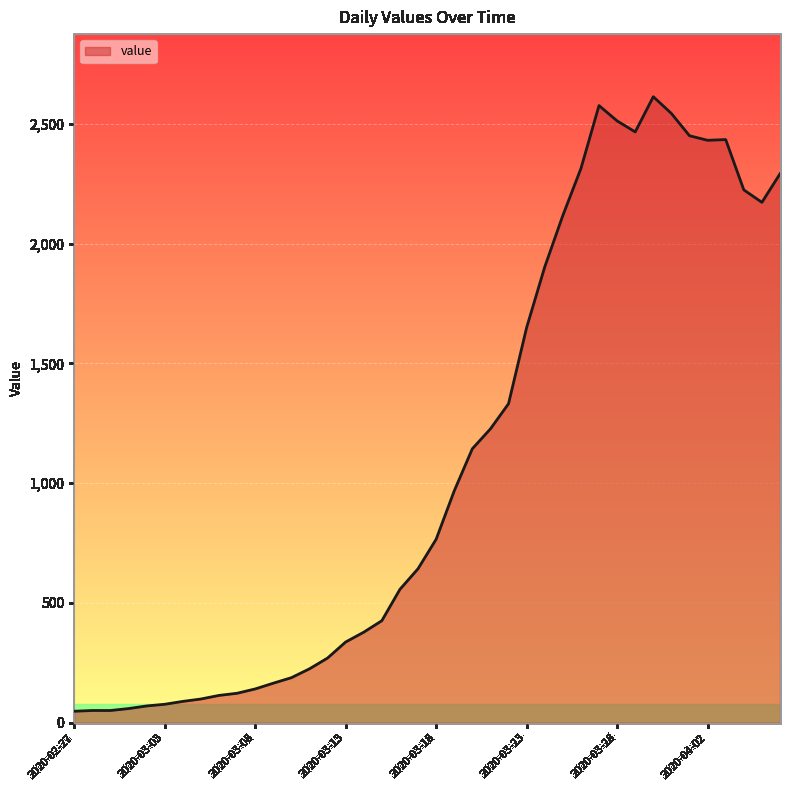

What is the difference between the maximum and minimum values?

2566